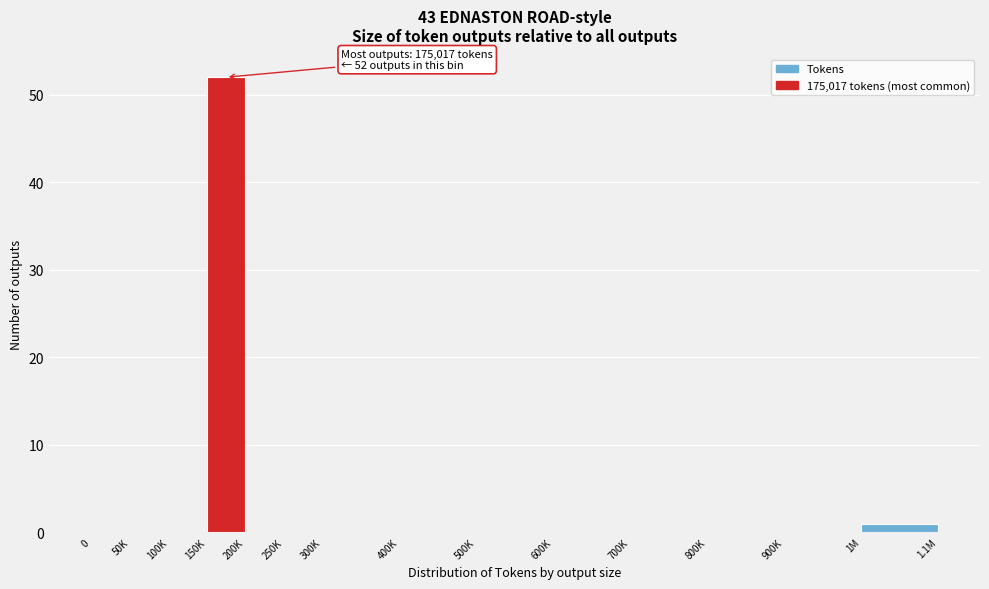

Reading right to left, extract all data points from this chart.

1M=1	900K=0	800K=0	700K=0	600K=0	500K=0	400K=0	300K=0	250K=0	200K=0	150K=52	100K=0	50K=0	0=0